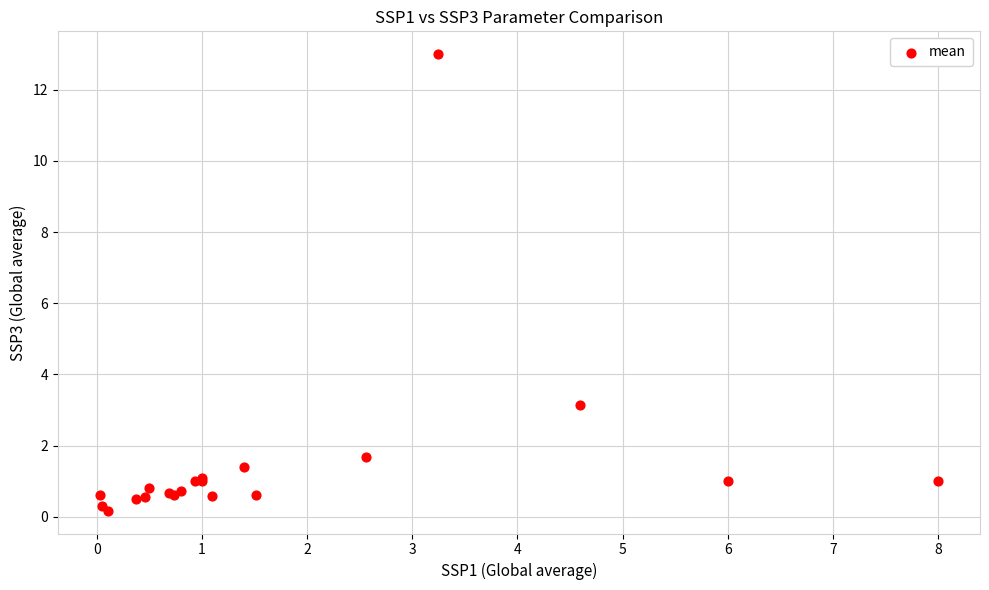

What Y value in the scatter plot is closest to 6?

3.1